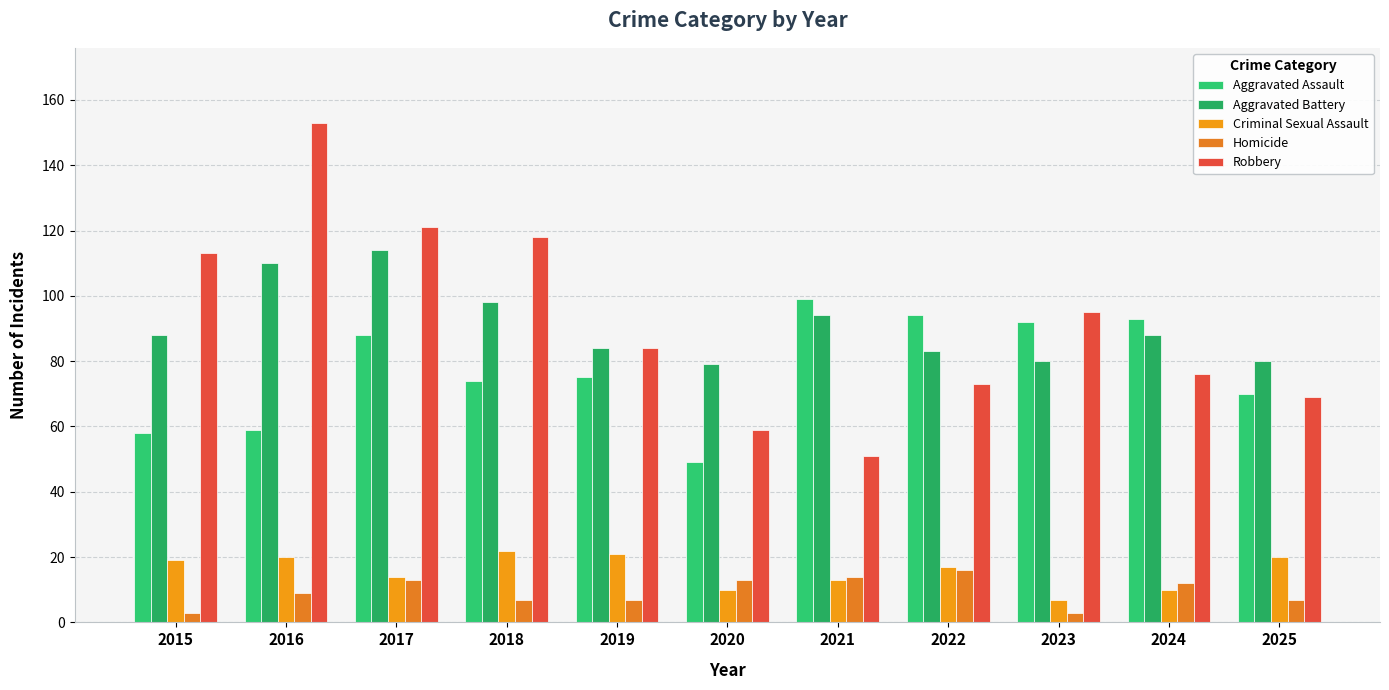

Reading left to right, transcribe all the data shown in this chart.

Aggravated Assault: 58	59	88	74	75	49	99	94	92	93	70
Aggravated Battery: 88	110	114	98	84	79	94	83	80	88	80
Criminal Sexual Assault: 19	20	14	22	21	10	13	17	7	10	20
Homicide: 3	9	13	7	7	13	14	16	3	12	7
Robbery: 113	153	121	118	84	59	51	73	95	76	69